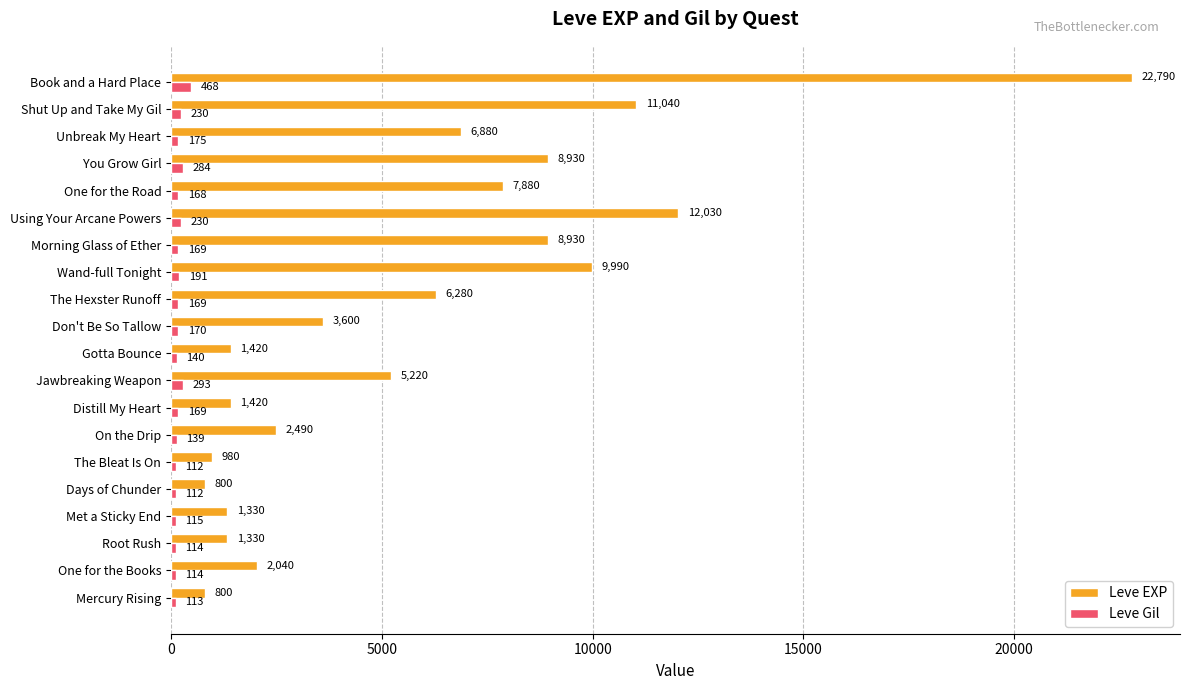

Between Distill My Heart and Book and a Hard Place, which series saw the biggest shift?

Leve EXP